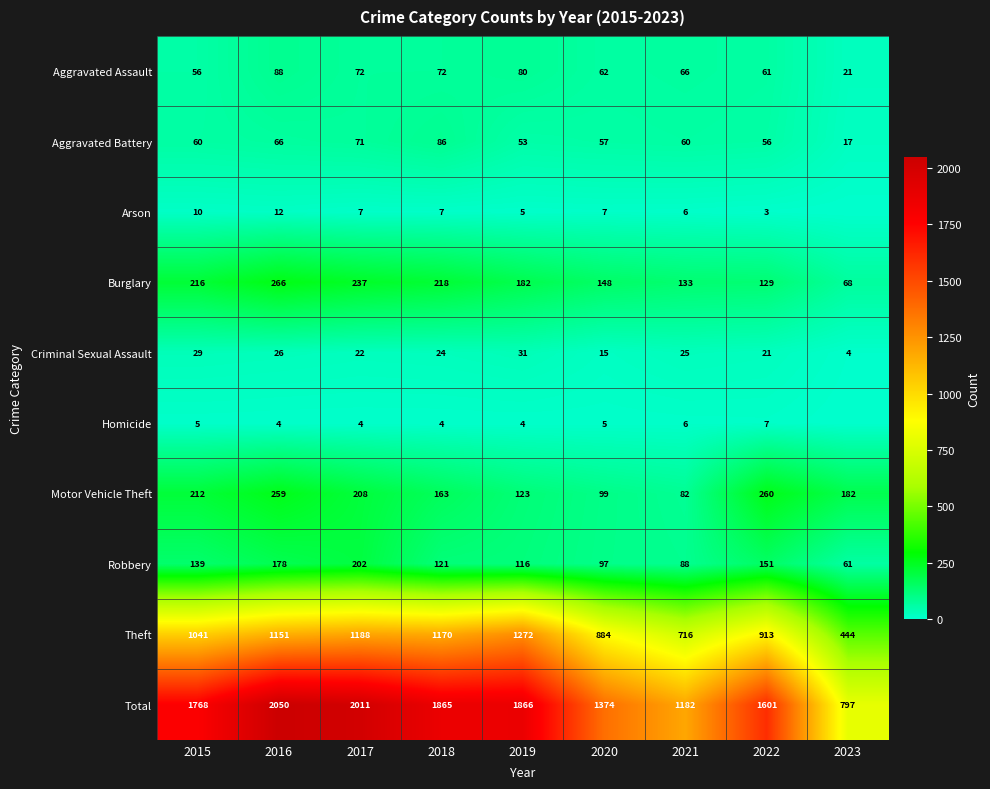

What is the maximum value for Total?

2050